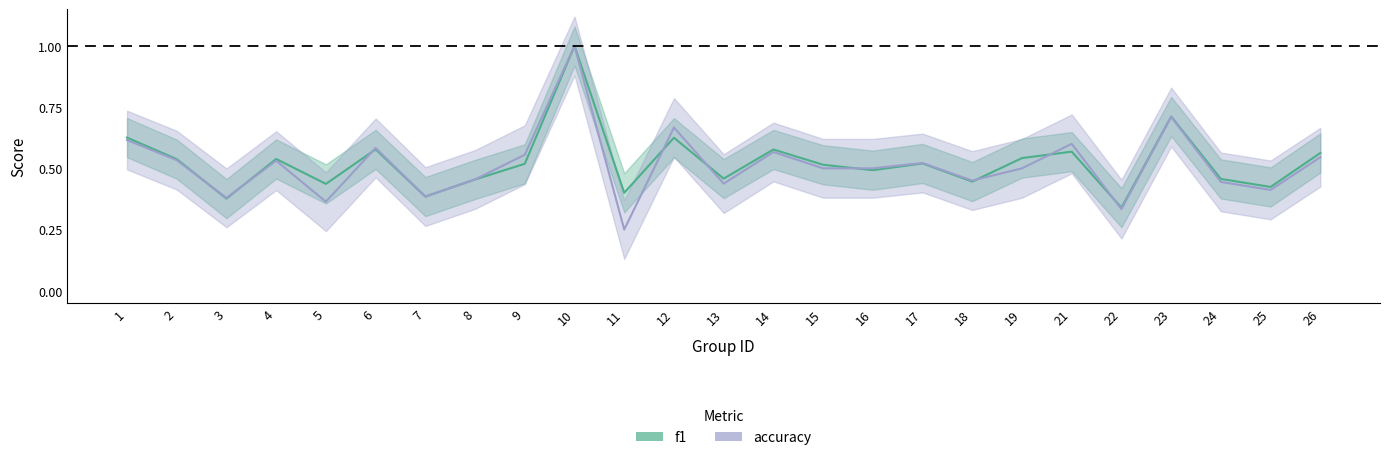

How many times do f1 and accuracy cross each other?

9